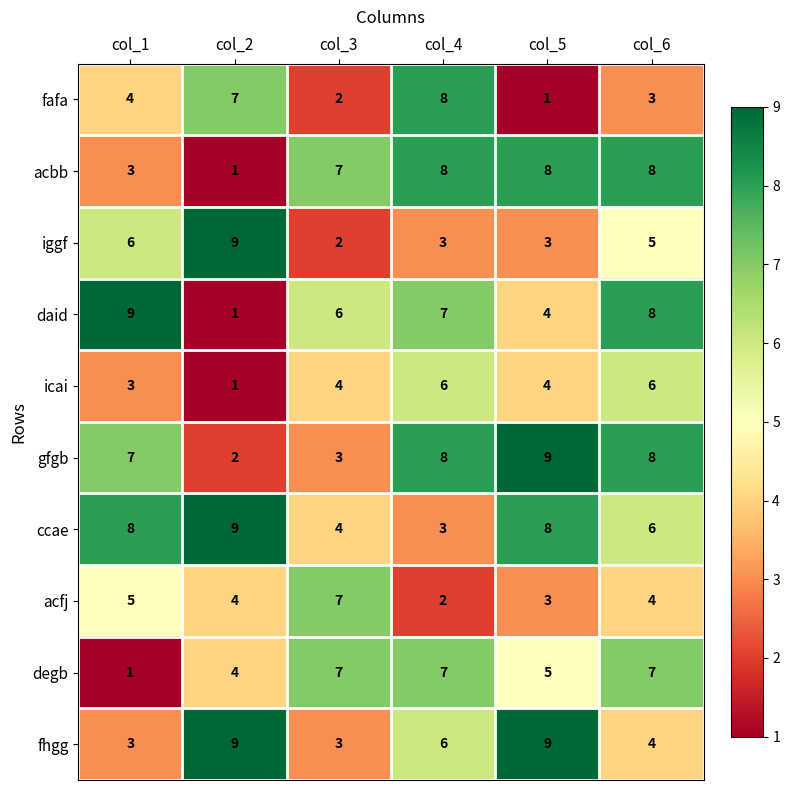

How many fafa values are between 2 and 7?

4